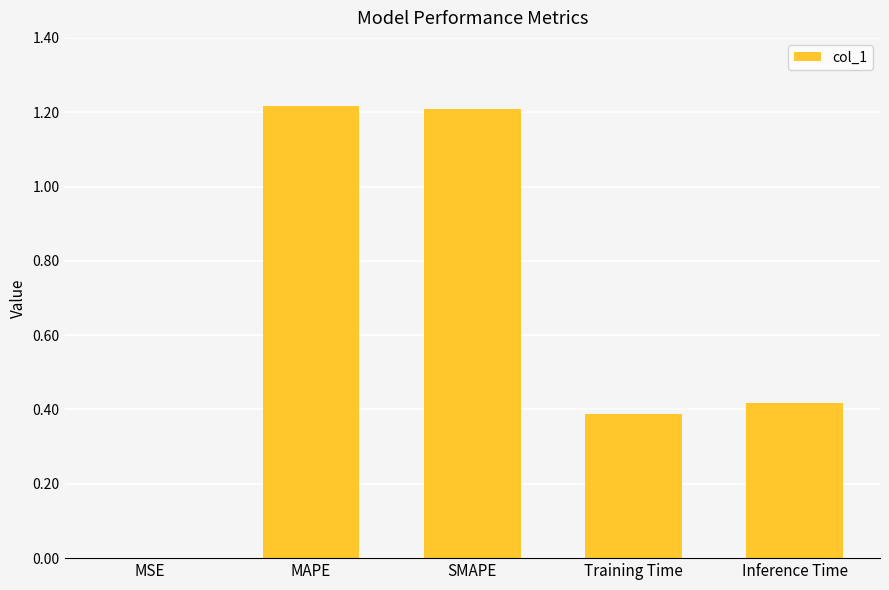

What is the sum of all values?

3.2